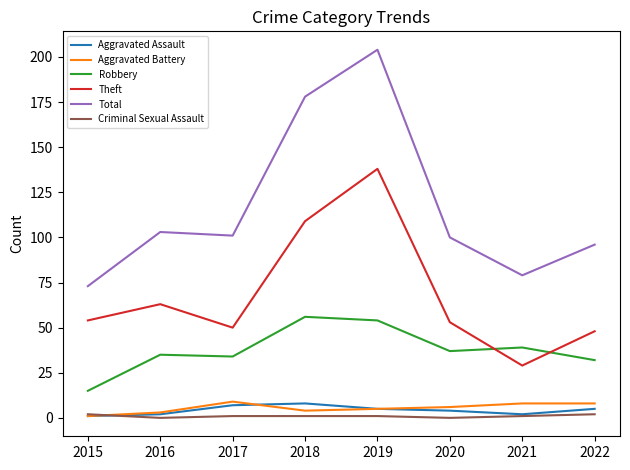

How many interior local valleys does the Total series have?

2